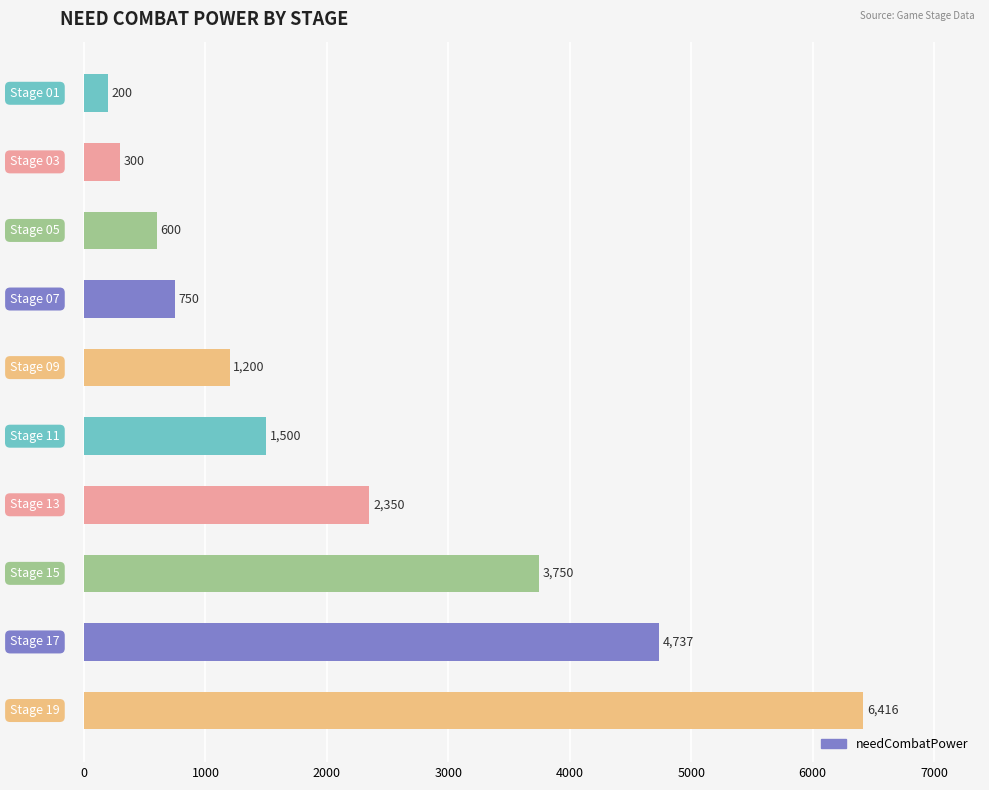

What is the value of the 6th bar from the top?

1500